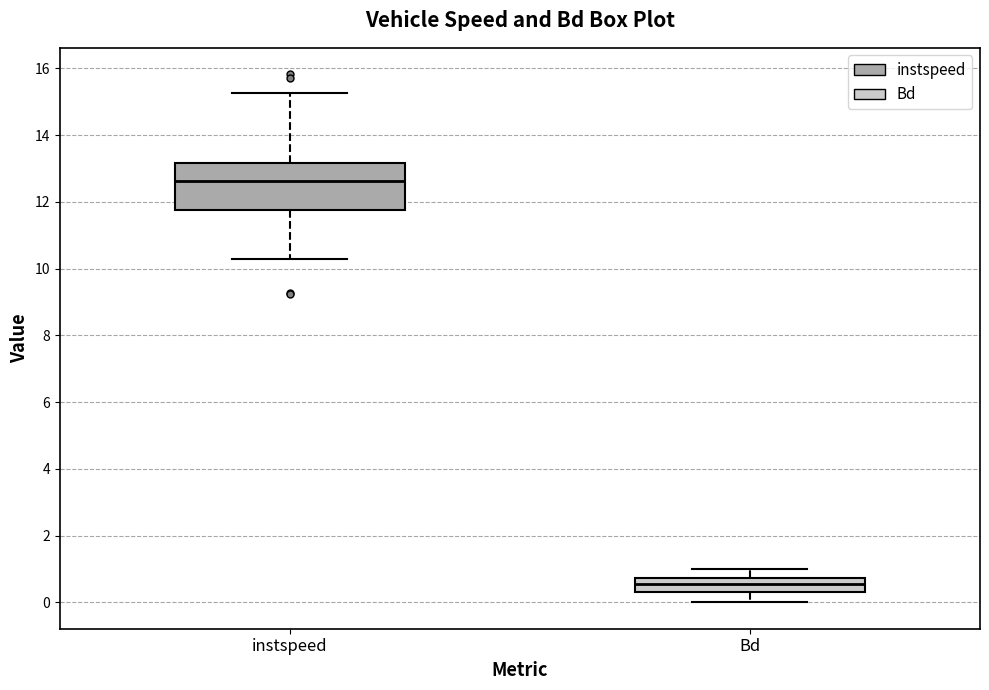

Where is the lower edge of the box for instspeed on the y-axis? The values are not printed on the chart, so give them approximately, as read against the axis.

11.8